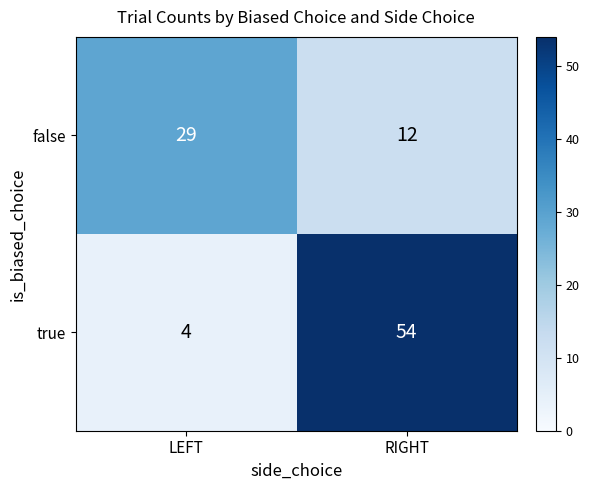

Reading left to right, extract all data points from this chart.

false: 29	12
true: 4	54